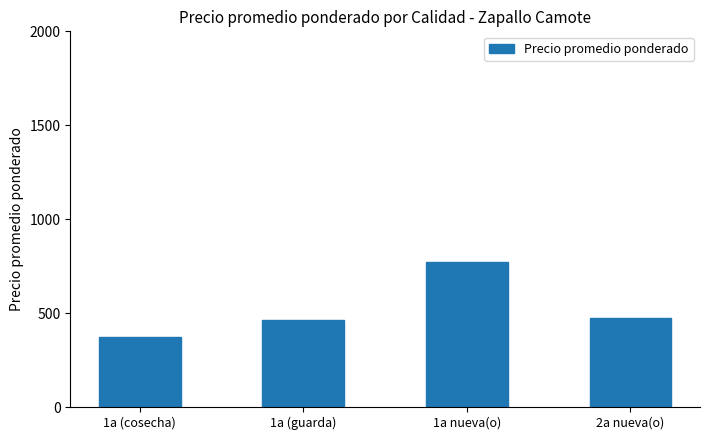

Reading right to left, what are all the values shown in this chart?

474	770	465	375